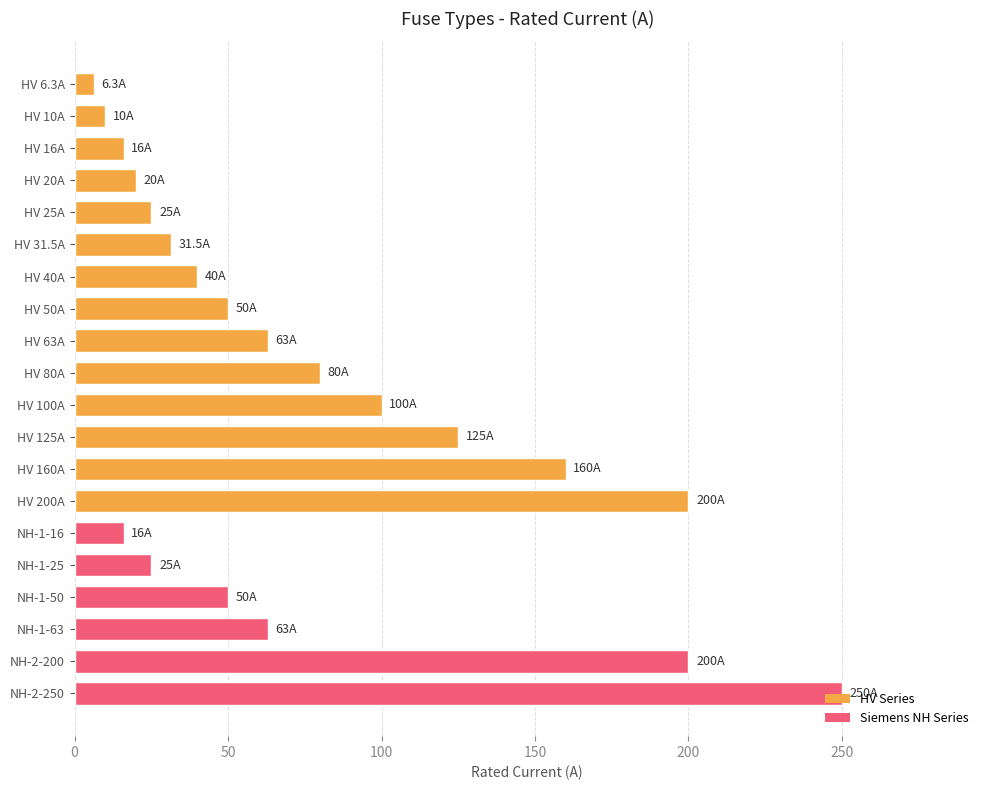

What is the difference between the maximum and minimum values?

243.7